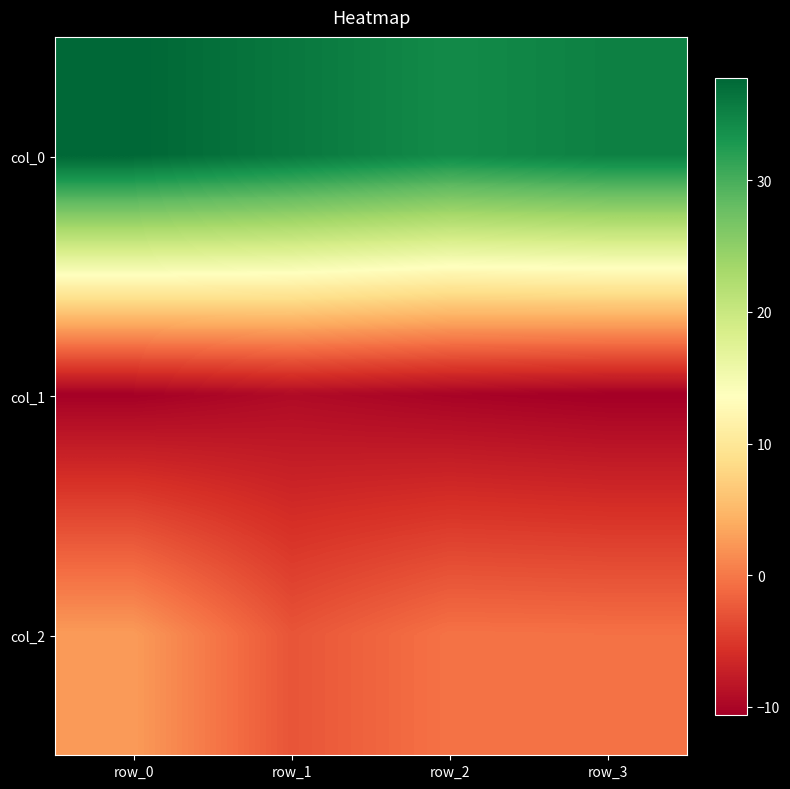

Between row_1 and row_2, which is larger?

row_1